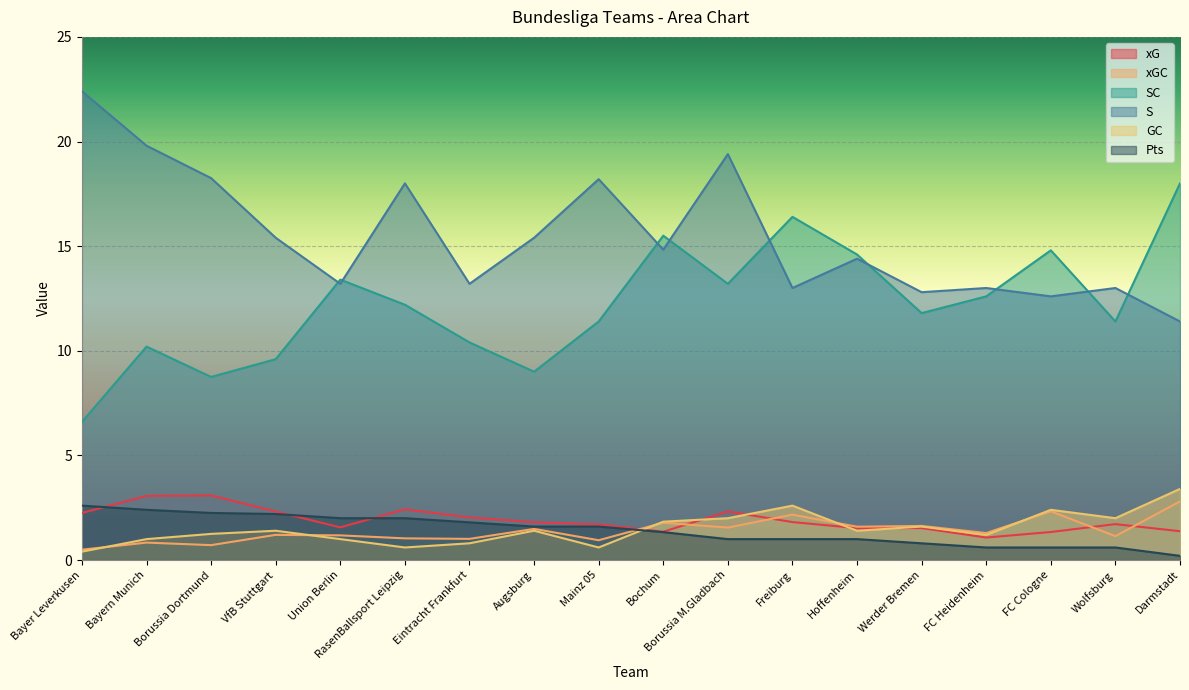

Reading left to right, list all the values displayed in this chart.

xG: 2.2	3.1	3.1	2.3	1.6	2.4	2.0	1.8	1.7	1.4	2.3	1.8	1.5	1.5	1.1	1.3	1.7	1.4
xGC: 0.5	0.8	0.7	1.2	1.2	1.0	1.0	1.5	0.9	1.8	1.6	2.2	1.6	1.6	1.3	2.3	1.1	2.8
SC: 6.6	10.2	8.8	9.6	13.4	12.2	10.4	9.0	11.4	15.5	13.2	16.4	14.6	11.8	12.6	14.8	11.4	18.0
S: 22.4	19.8	18.2	15.4	13.2	18.0	13.2	15.4	18.2	14.8	19.4	13.0	14.4	12.8	13.0	12.6	13.0	11.4
GC: 0.4	1.0	1.2	1.4	1.0	0.6	0.8	1.4	0.6	1.8	2.0	2.6	1.4	1.6	1.2	2.4	2.0	3.4
Pts: 2.6	2.4	2.2	2.2	2.0	2.0	1.8	1.6	1.6	1.3	1.0	1.0	1.0	0.8	0.6	0.6	0.6	0.2